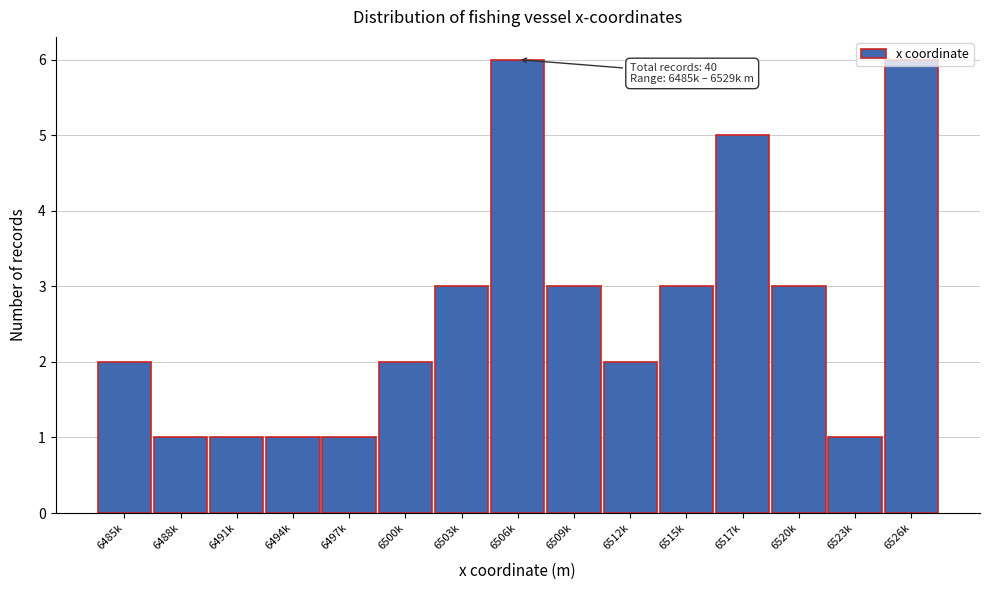

What is the maximum value shown in the chart?

6